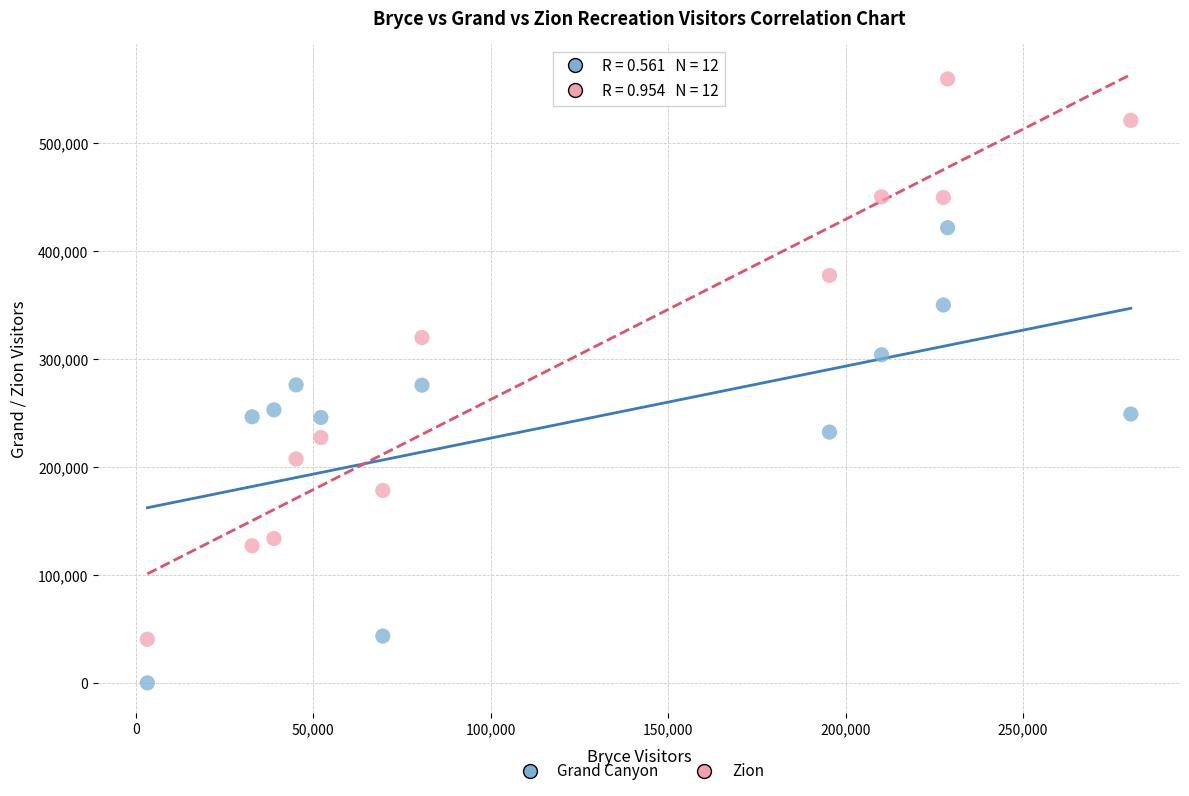

Across all data points, what is the range of Y values (max minus min)?

559342